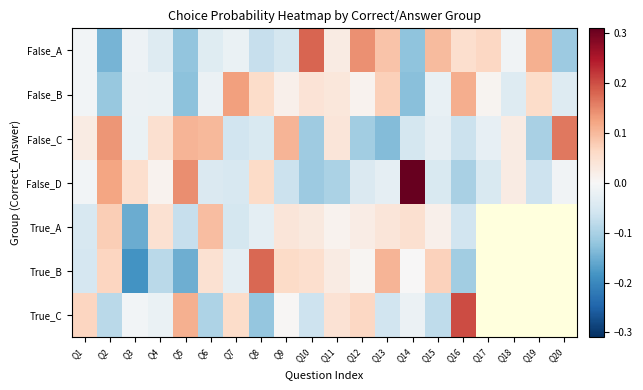

Rank the categories by True_B value from highest to lowest.

Q8, Q13, Q15, Q2, Q9, Q10, Q6, Q11, Q12, Q7, Q1, Q4, Q16, Q5, Q3, Q17, Q18, Q19, Q20, Q14